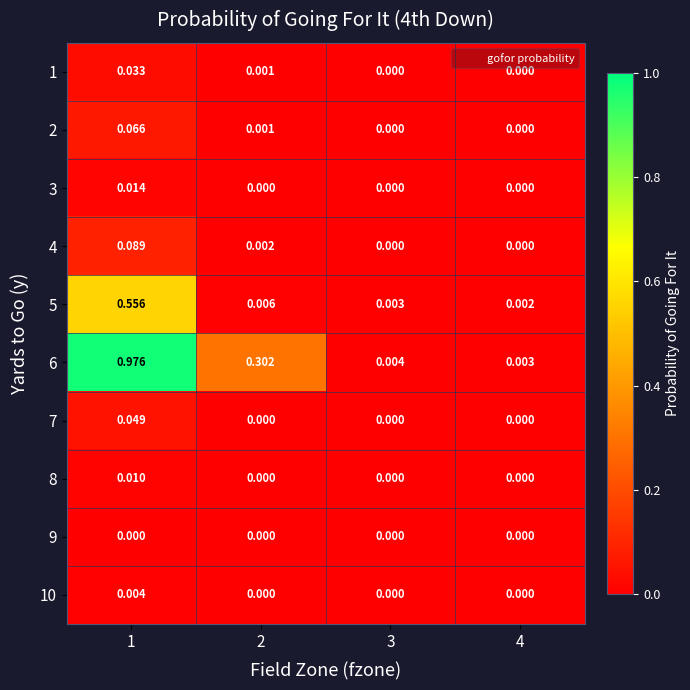

Is the value of 7 at 1 greater than the value of 5 at 1?

No